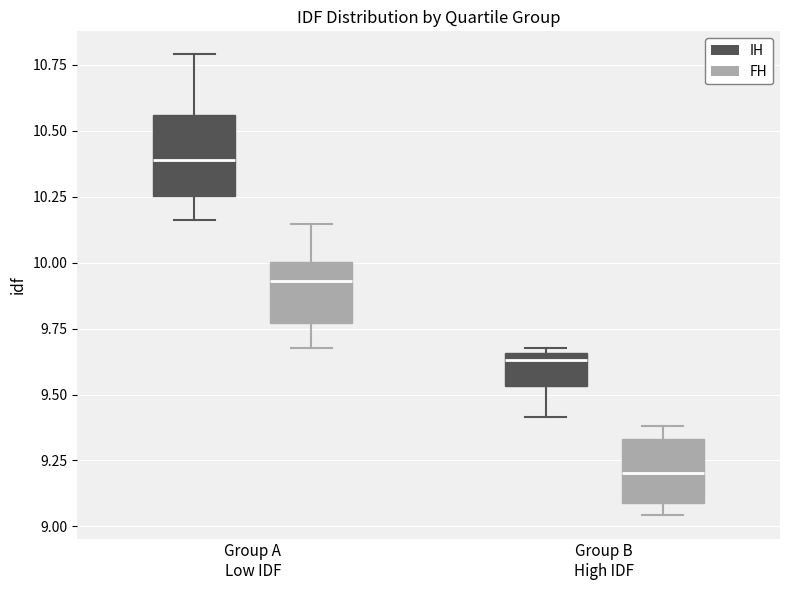

Reading left to right, transcribe this box plot: for each box, give where its median line is, the range the box spans, and where its two whiskers end, as read against the y-axis. The values are not printed on the chart, so give them approximately, as read against the axis.

Group A Low IDF (IH): median 10.40, box 10.25 to 10.55, whiskers 10.15 to 10.80
Group A Low IDF (FH): median 9.95, box 9.75 to 10.00, whiskers 9.70 to 10.15
Group B High IDF (IH): median 9.65 (just below the box's upper edge), box 9.55 to 9.65, whiskers 9.40 to 9.70
Group B High IDF (FH): median 9.20, box 9.10 to 9.35, whiskers 9.05 to 9.40